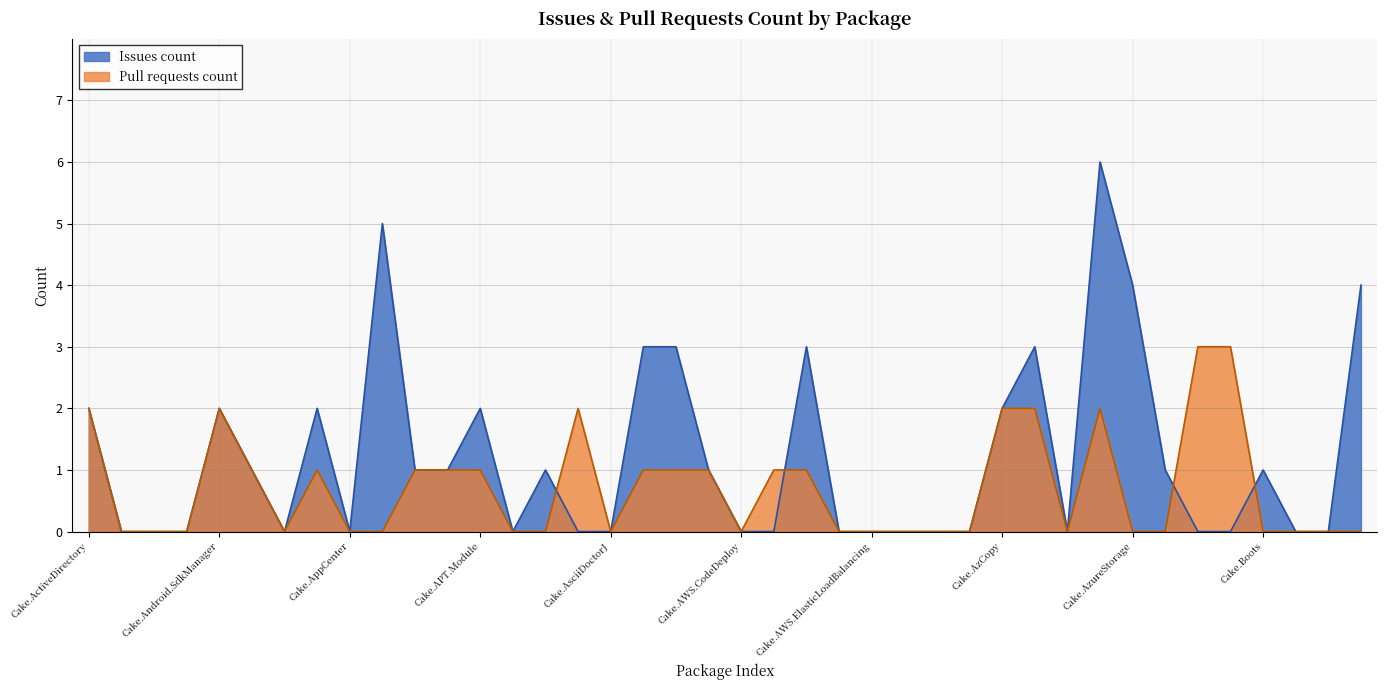

Is it true that Issues count equals 1 at Cake.AndroidAppManifest?

False